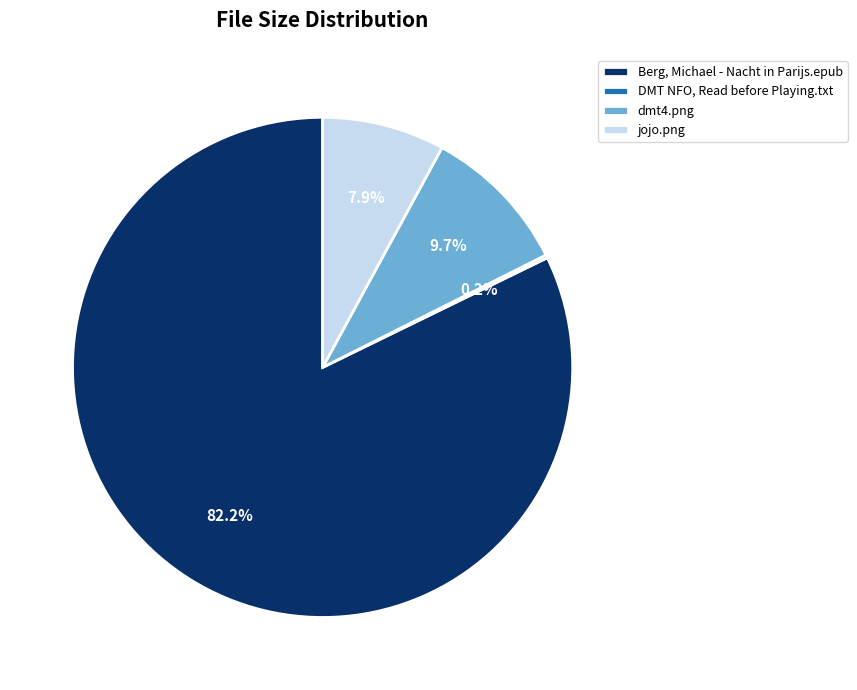

What is the total percentage of Berg, Michael - Nacht in Parijs.epub and jojo.png?

90.1%